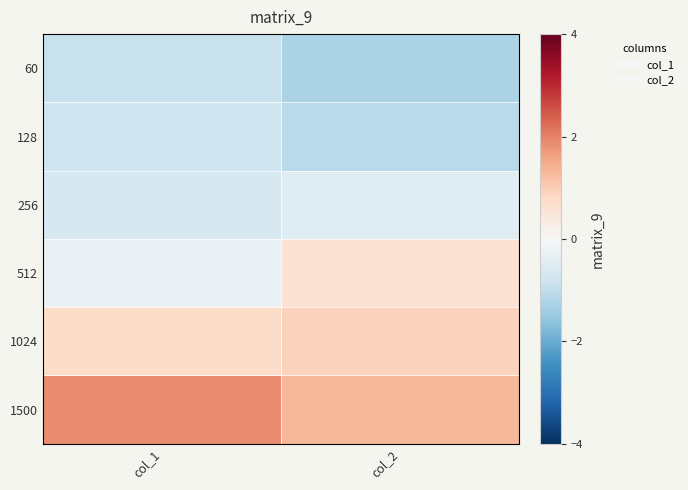

Between col_2 and col_1, which is larger?

col_1